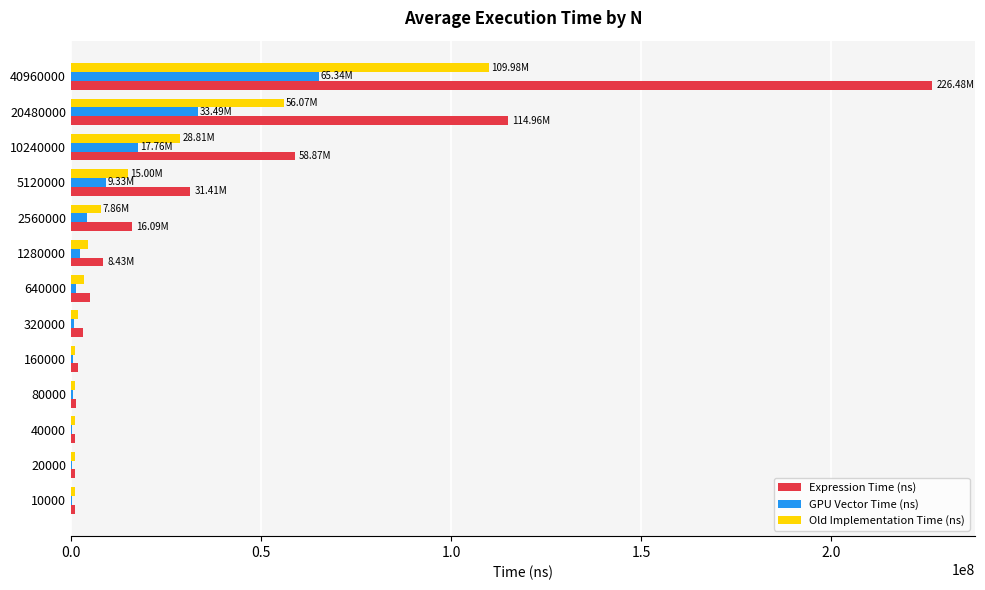

Which category has the highest value in the Old Implementation Time (ns) series?

40960000